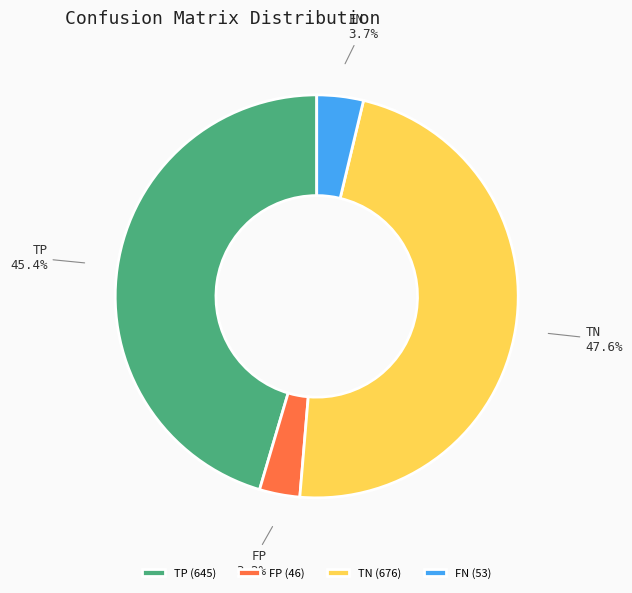

To the nearest percent, what is the difference between the largest and smallest slice percentages?

44%